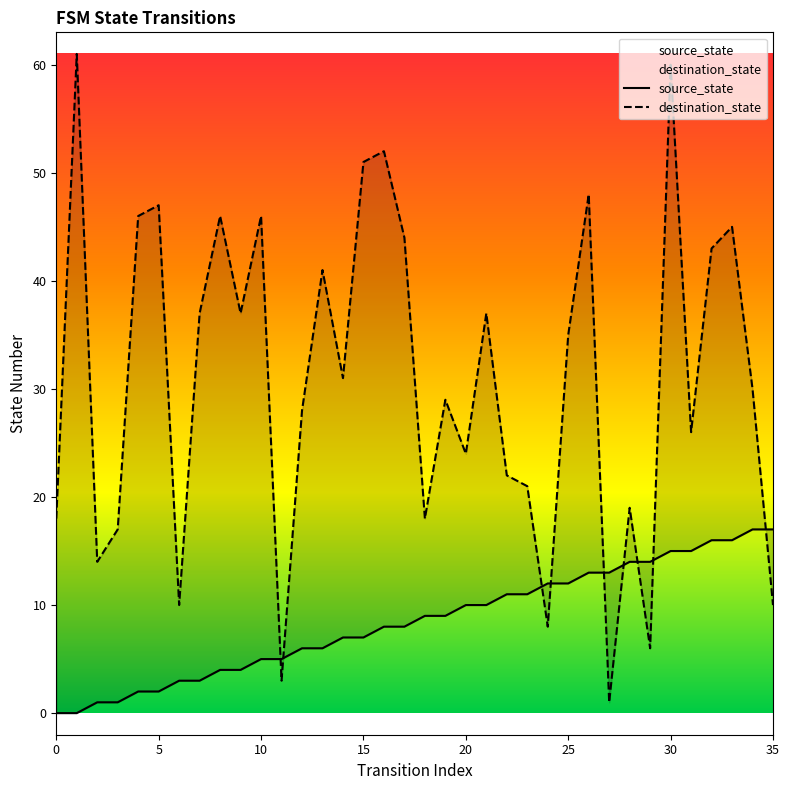

The value of destination_state at 23 is 21. True or false?

True